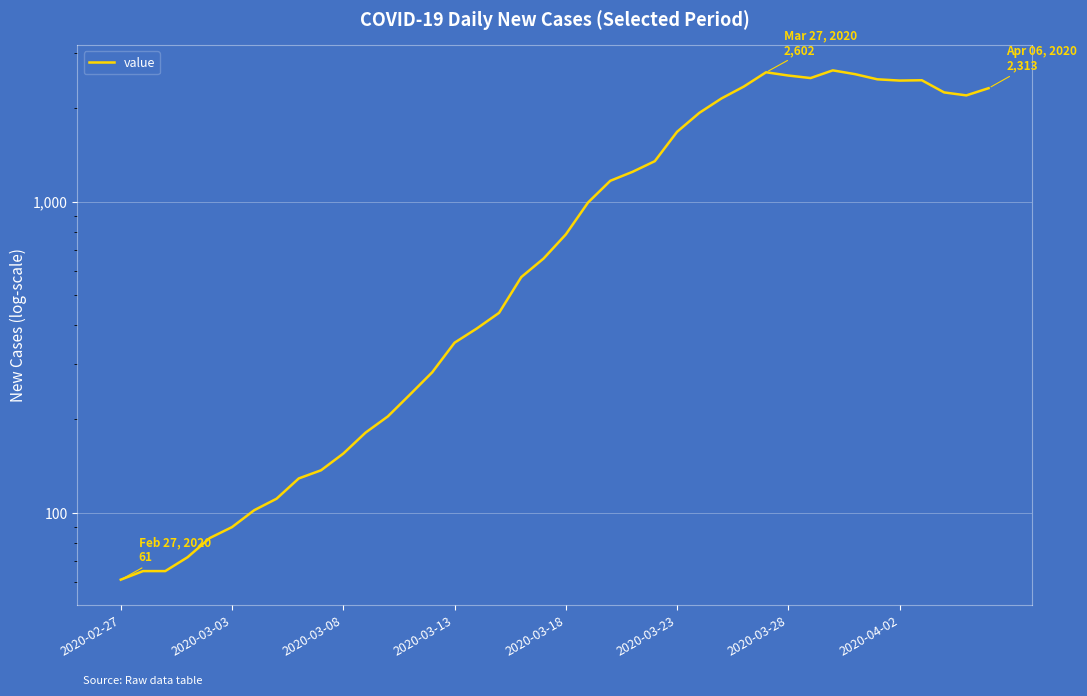

How many lines are shown in the chart?

1